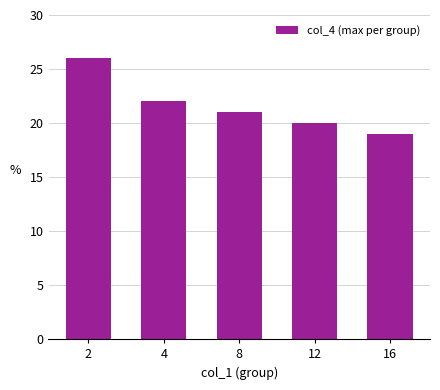

Reading right to left, what are all the values shown in this chart?

19	20	21	22	26